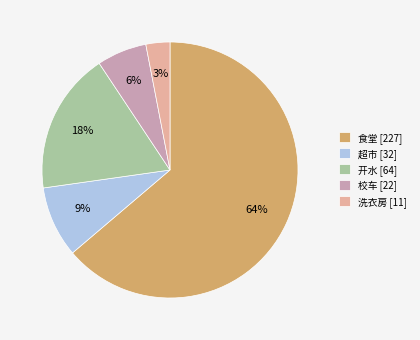

To the nearest percent, what is the average slice percentage?

20%